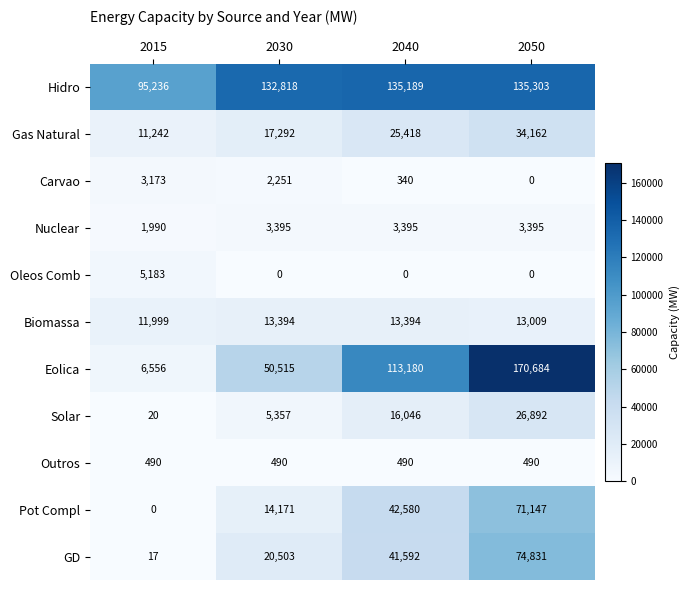

Count the number of data series in this chart.

11